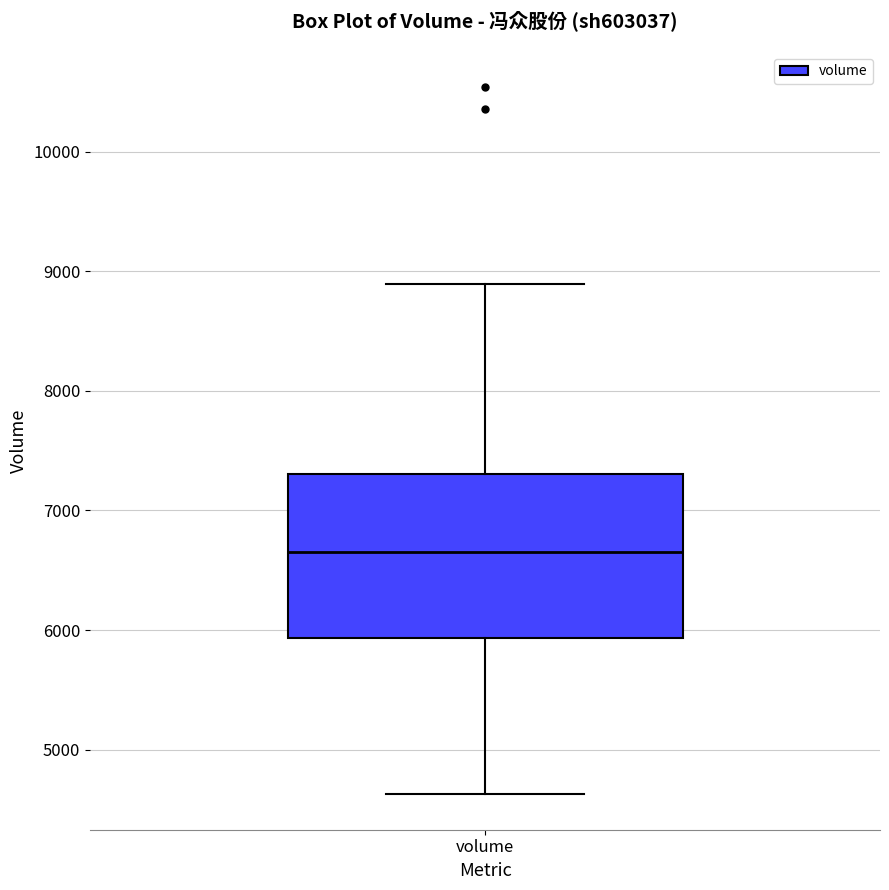

Where does the median line of the box for volume sit on the y-axis? The values are not printed on the chart, so give them approximately, as read against the axis.

6700